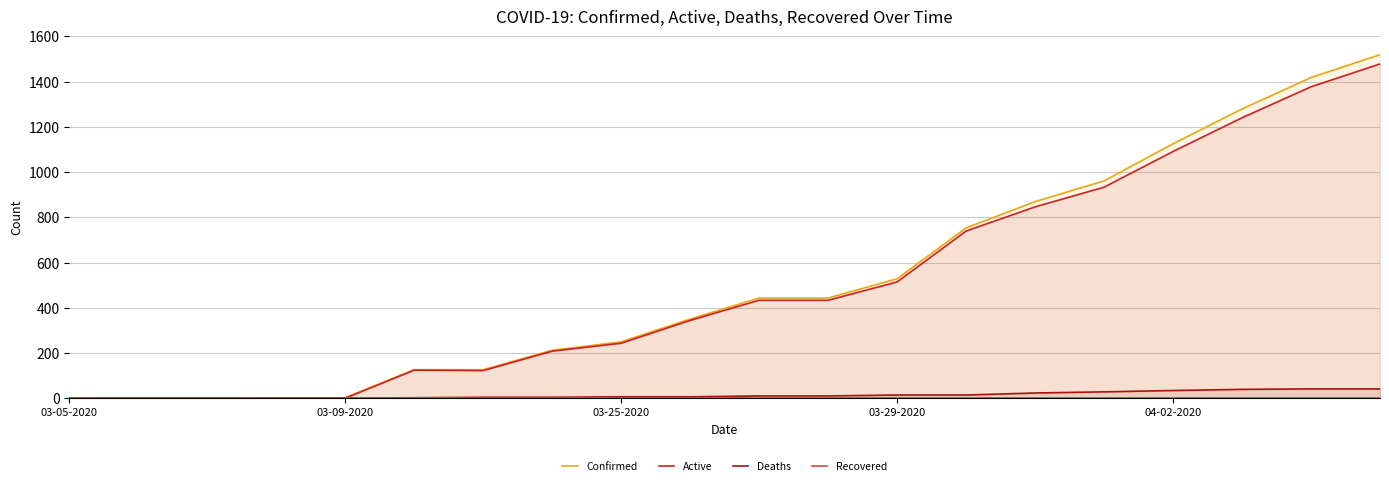

Which series has the largest total across all categories?

Confirmed